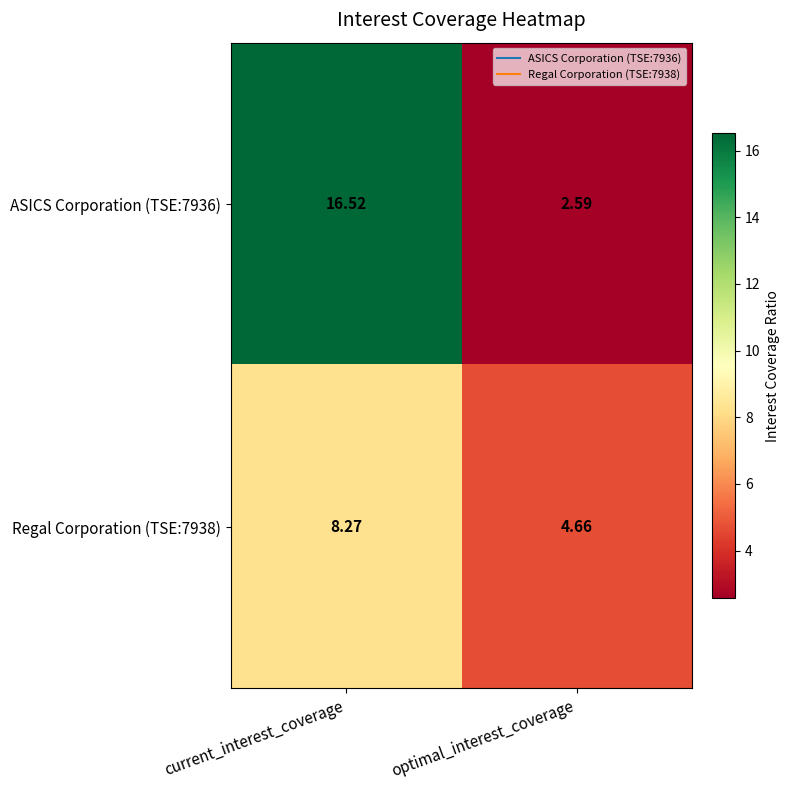

Rank the categories by ASICS Corporation (TSE:7936) value from highest to lowest.

current_interest_coverage, optimal_interest_coverage